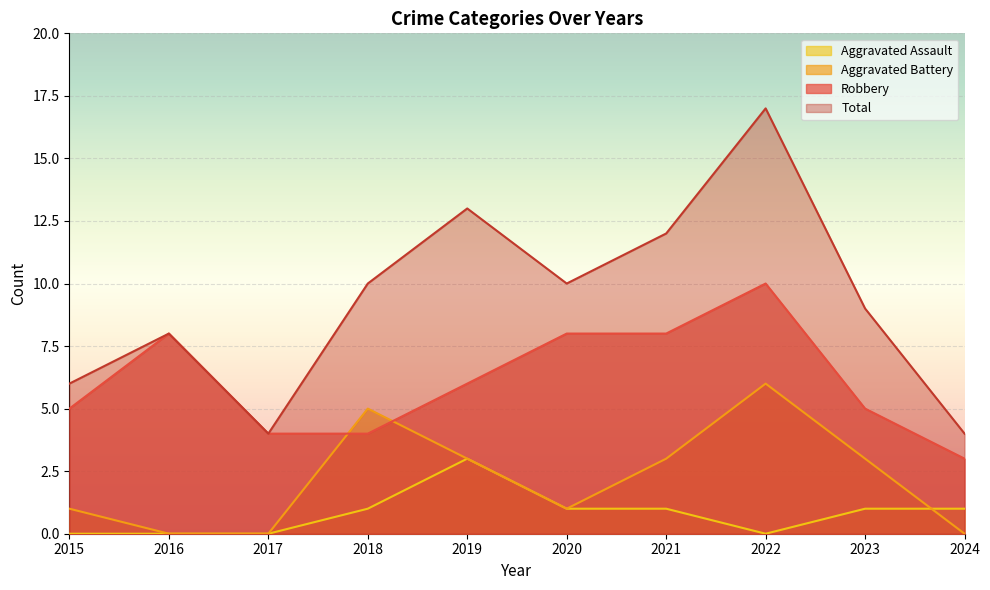

Where is the first local minimum for Aggravated Battery?

2020